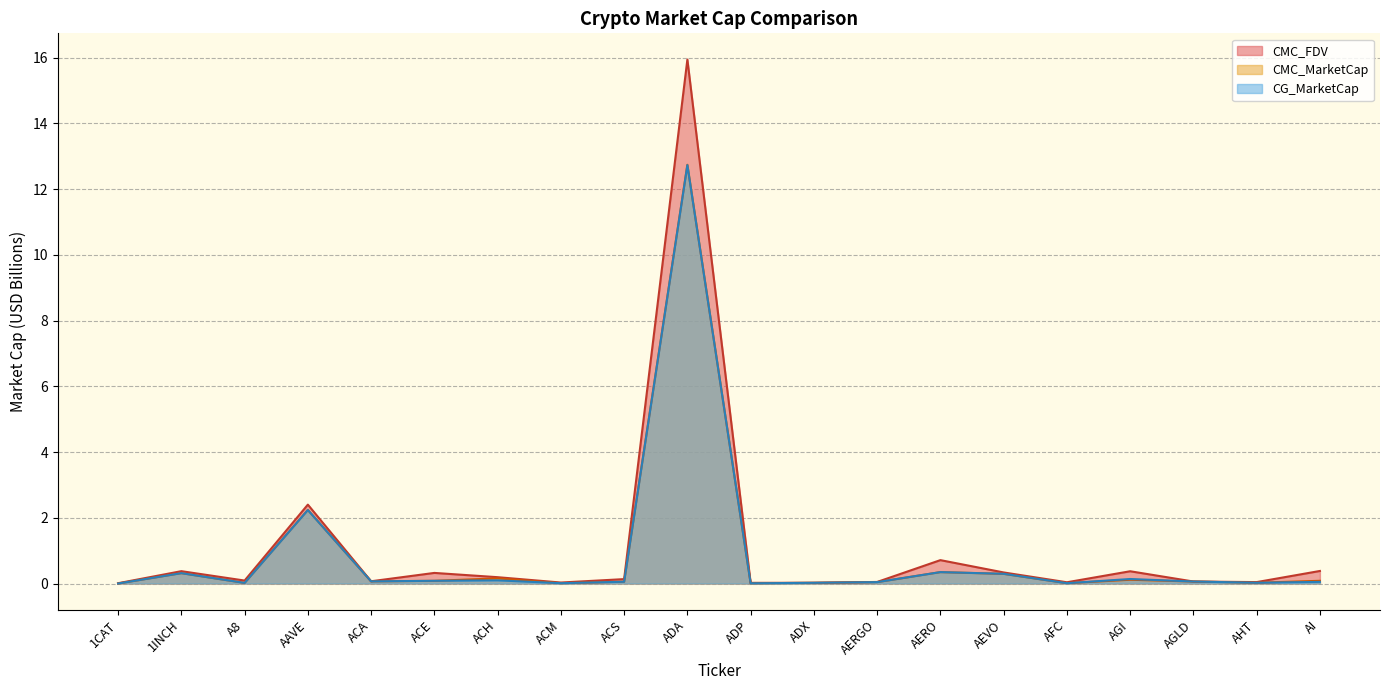

What is the difference between the second highest and second lowest values in the CMC_MarketCap series?

2.2